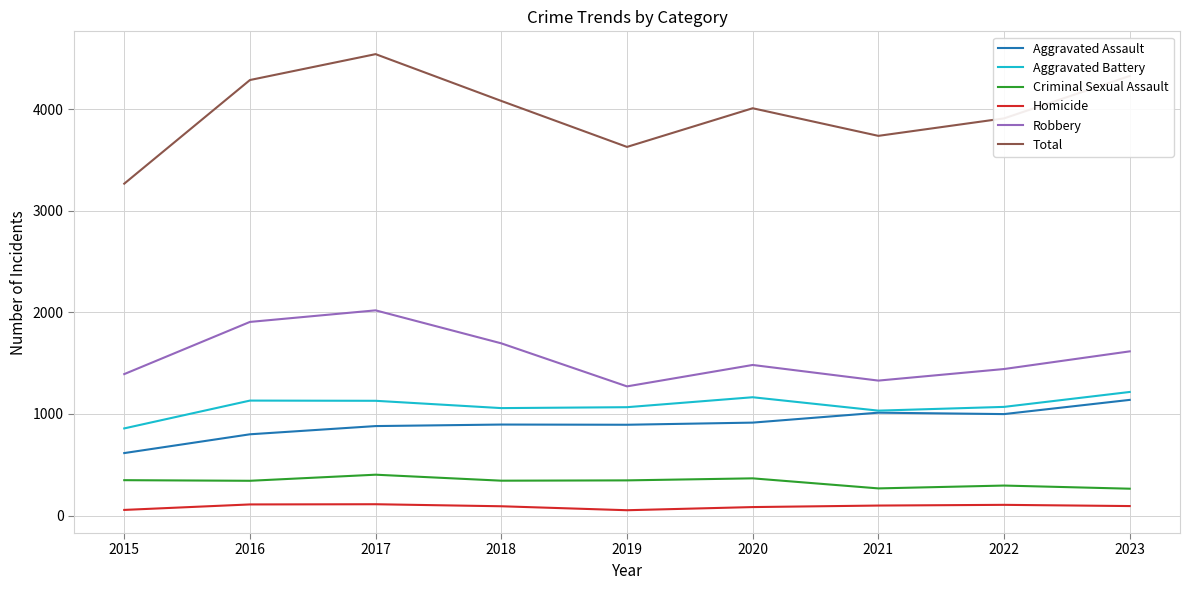

What is the difference between the second highest and second lowest values in the Aggravated Battery series?

132